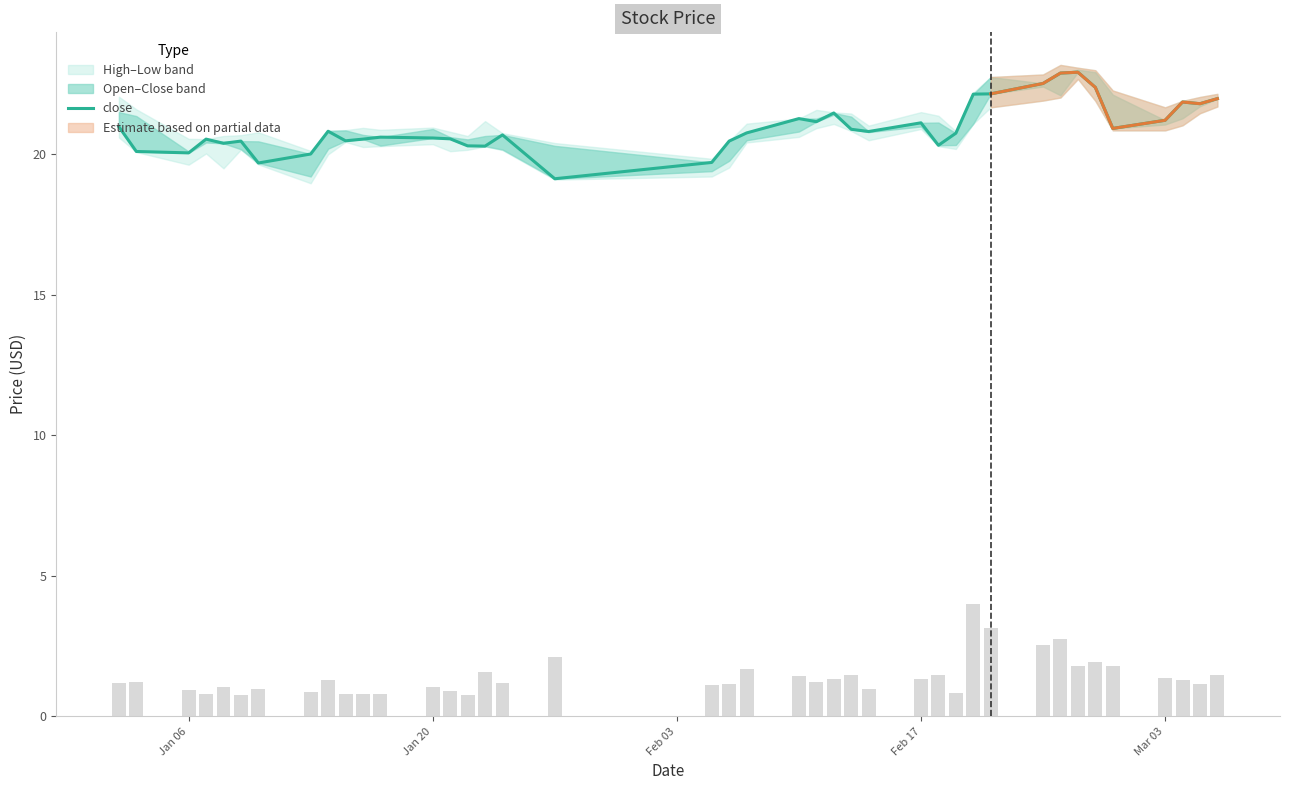

Reading right to left, transcribe all the data shown in this chart.

22.0	21.8	21.9	21.2	20.9	22.4	22.9	22.9	22.5	22.1	22.1	20.8	20.3	21.1	20.8	20.9	21.5	21.2	21.3	20.8	20.5	19.7	19.1	20.7	20.3	20.3	20.6	20.6	20.6	20.5	20.5	20.8	20.0	19.7	20.5	20.4	20.5	20.1	20.1	21.0